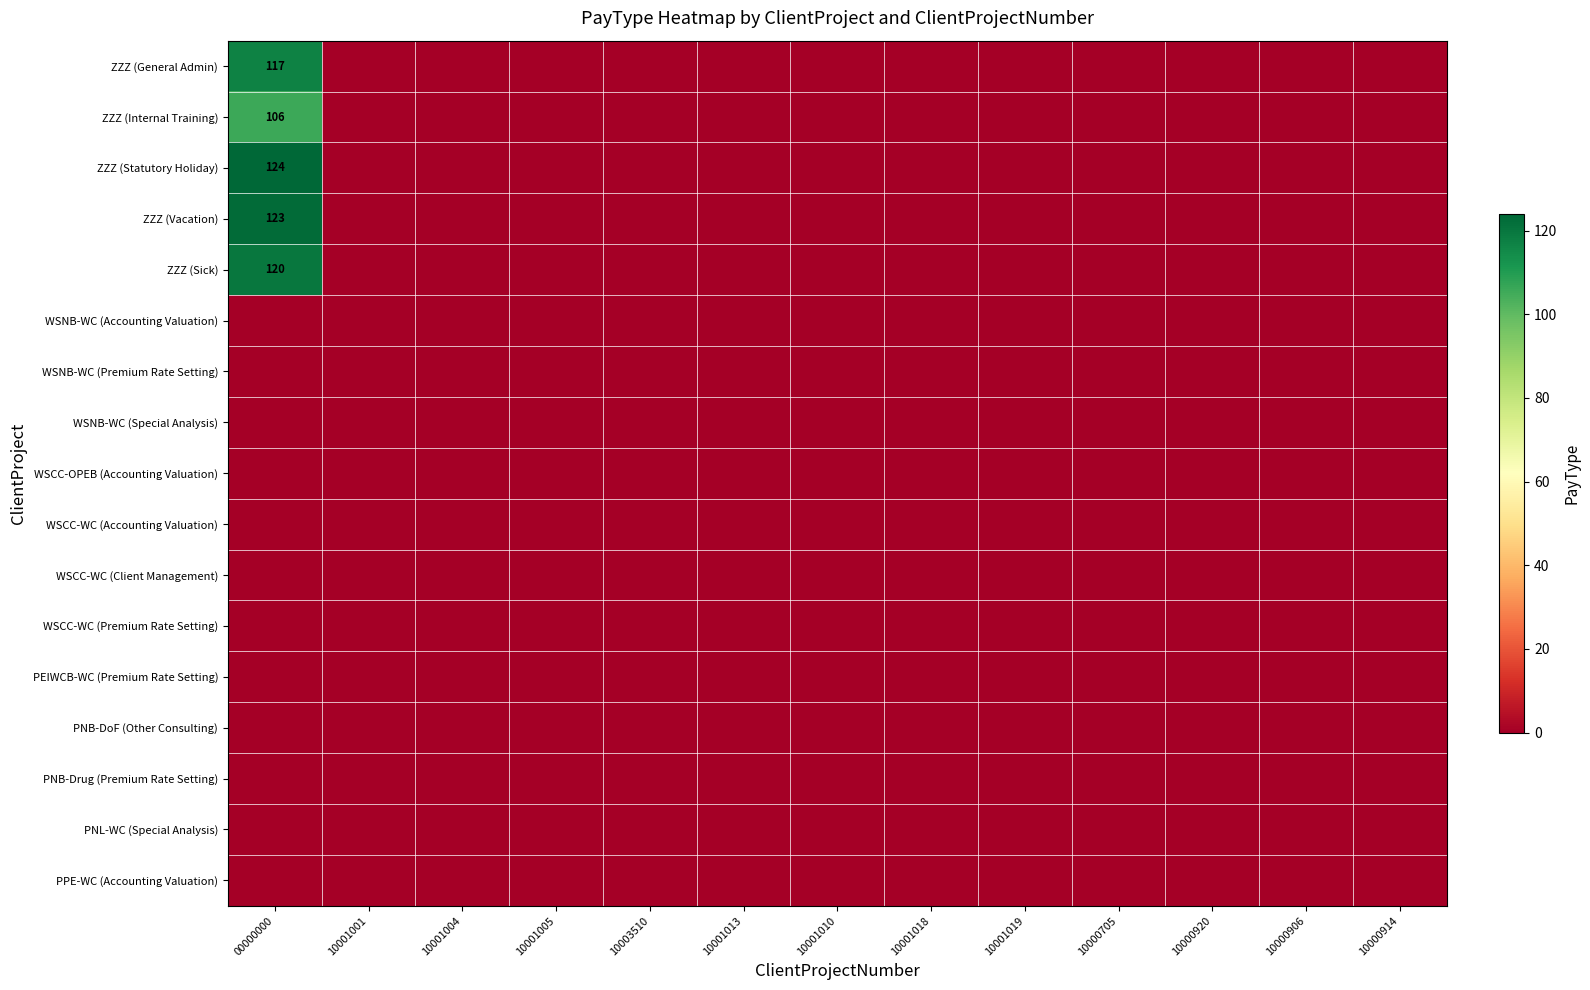

Which category has the highest value in the PNL-WC (Special Analysis) series?

00000000